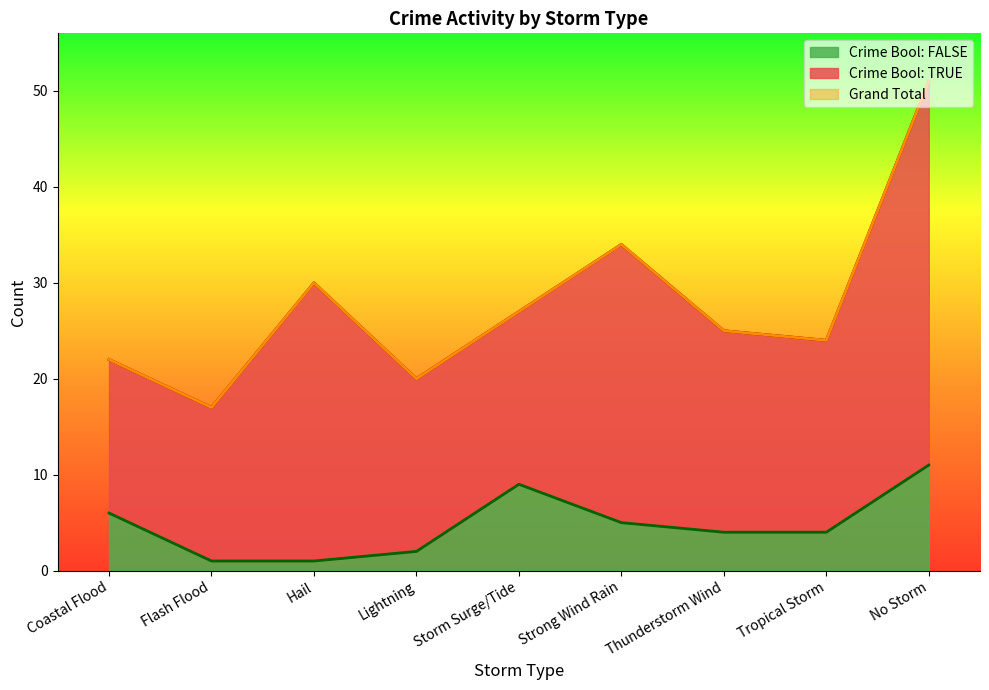

What position from the left is Hail?

3